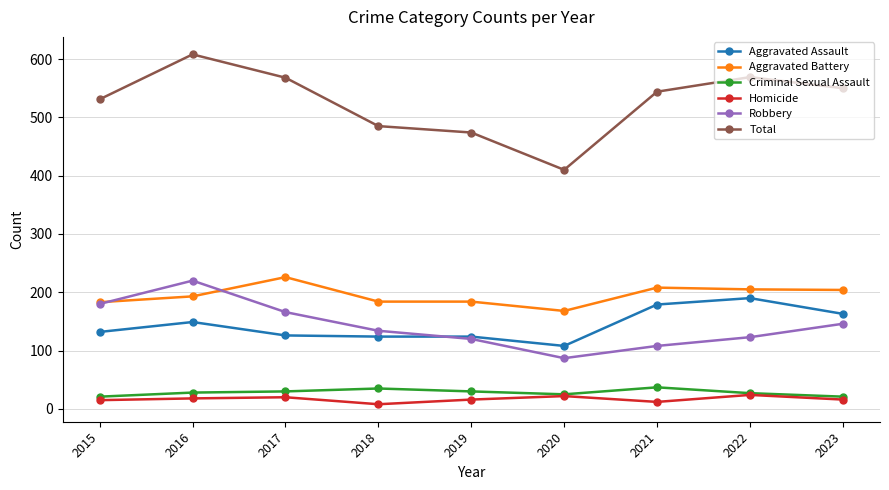

How many interior local peaks does the Robbery series have?

1